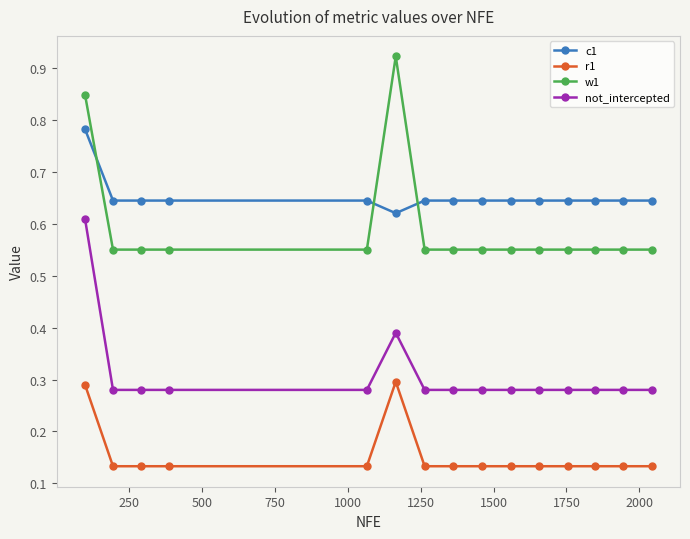

What is the sum of all r1 values?

2.3